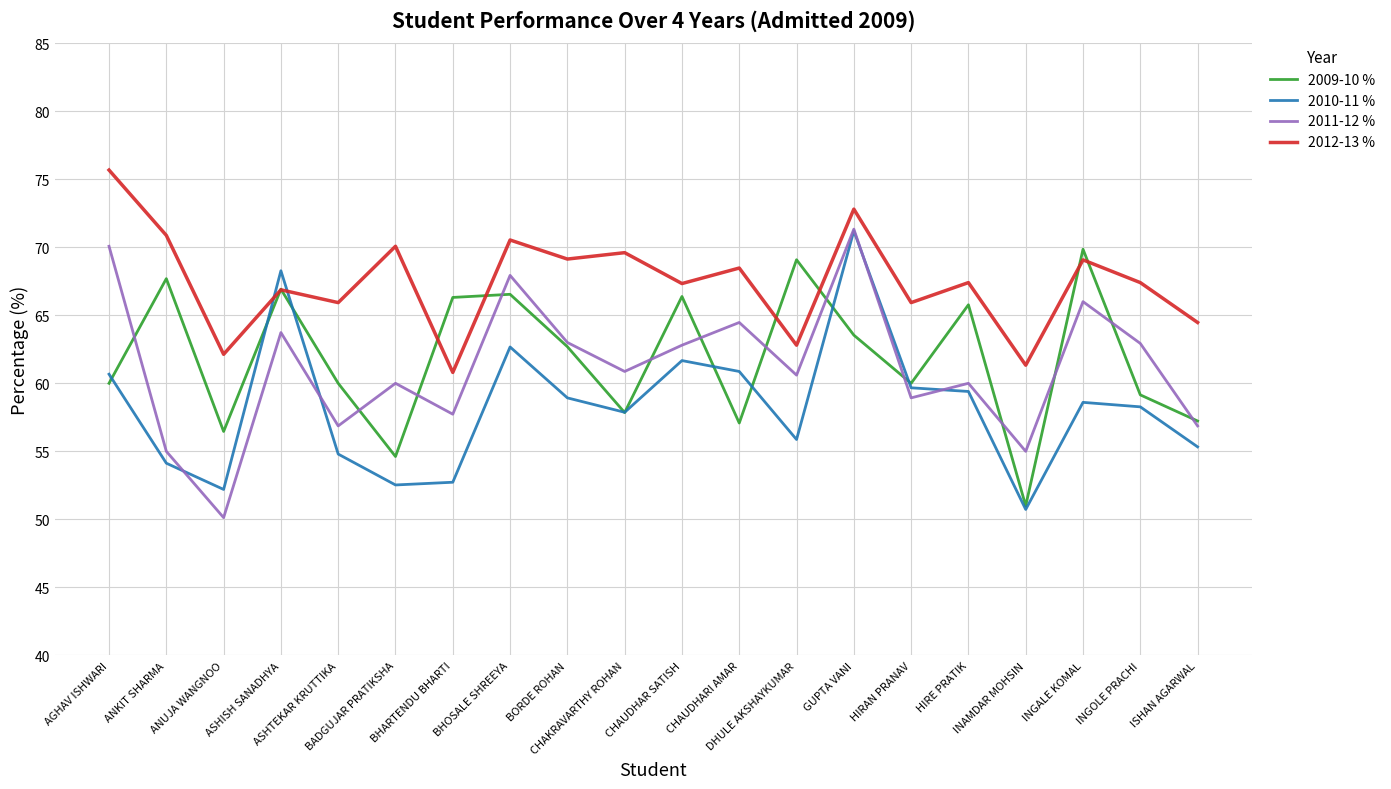

What position from the right is BHARTENDU BHARTI?

14